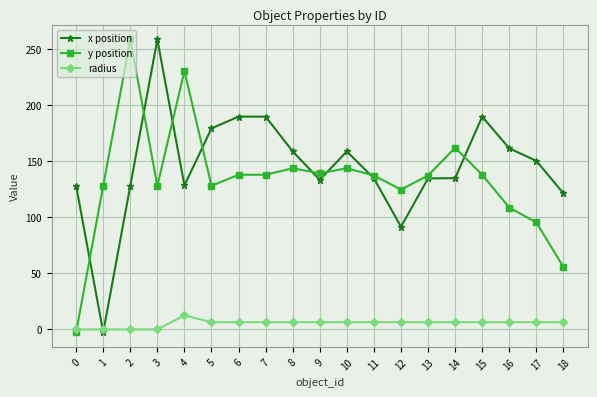

What is the greatest value displayed?

258.5